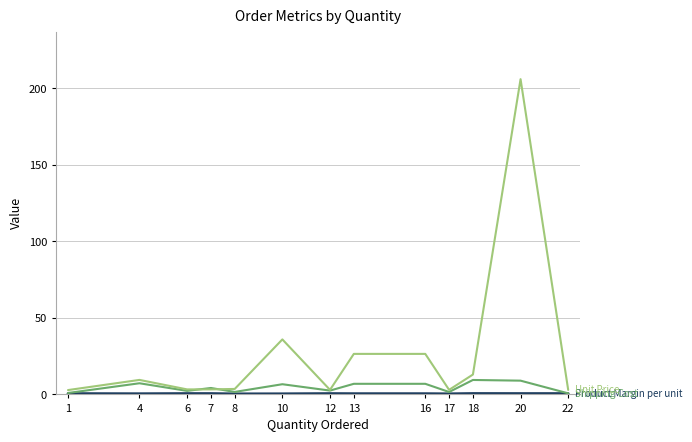

At which category is the sum across all series the highest?

20